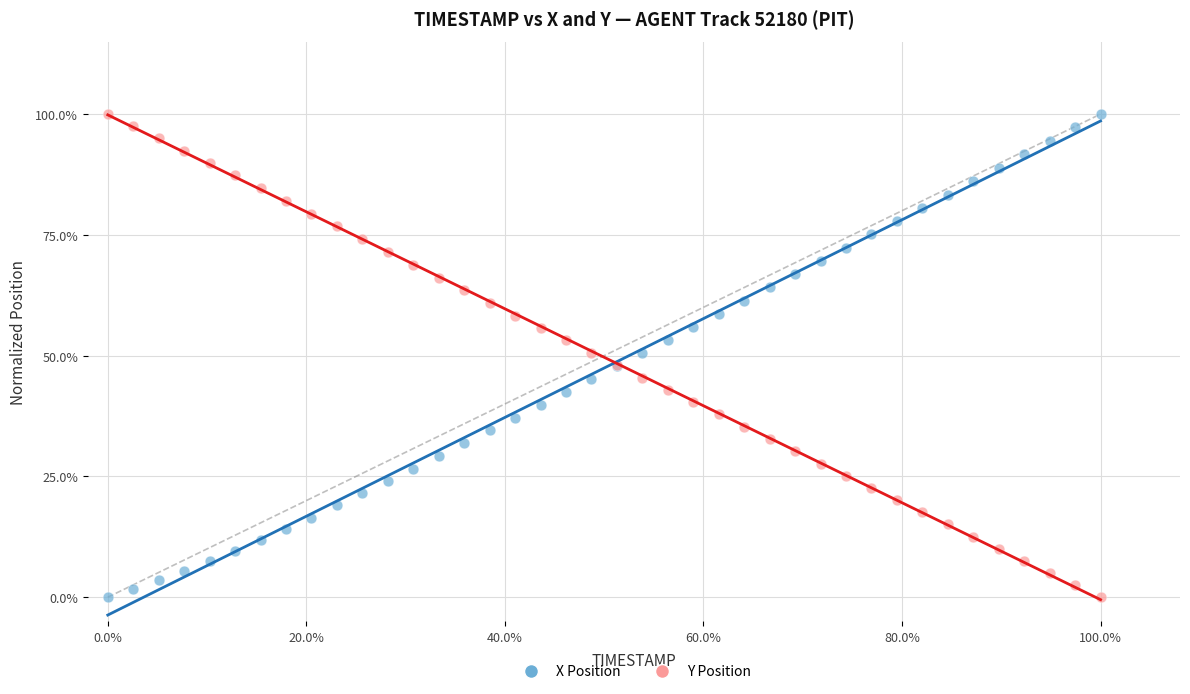

What are all the series names shown in the legend?

X Position, Y Position